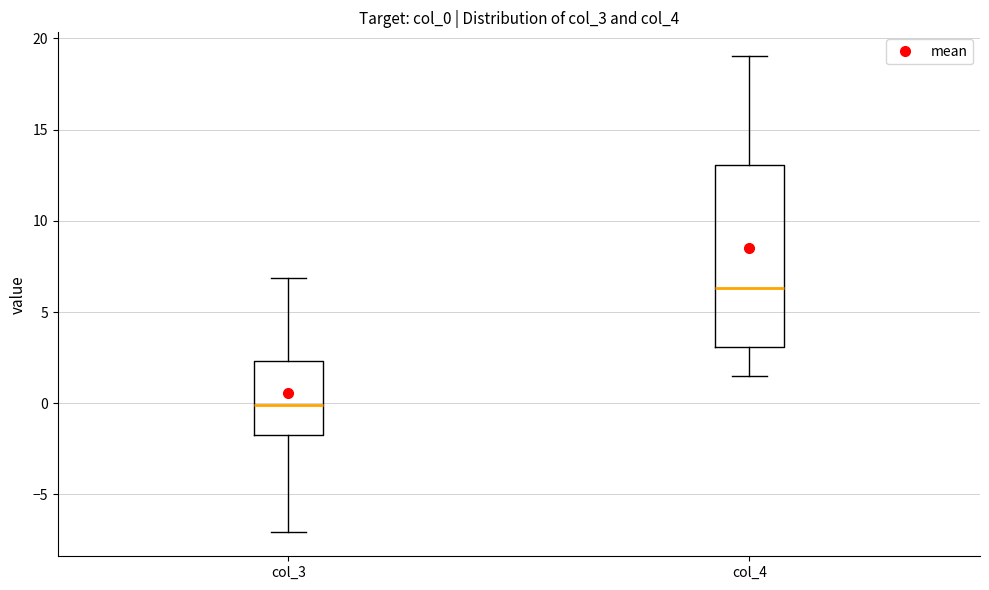

Which box has the lowest median line?

col_3